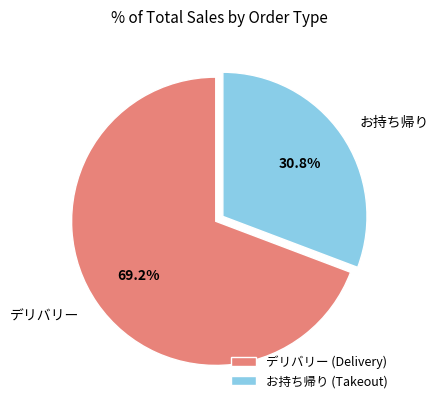

Is there a majority slice in this chart?

Yes